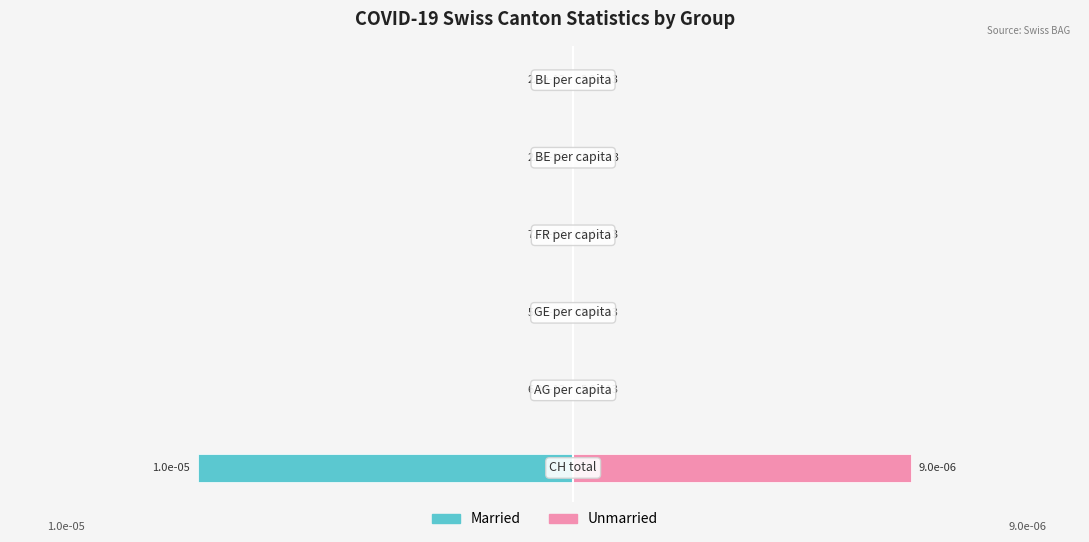

Does the chart contain any negative values?

Yes